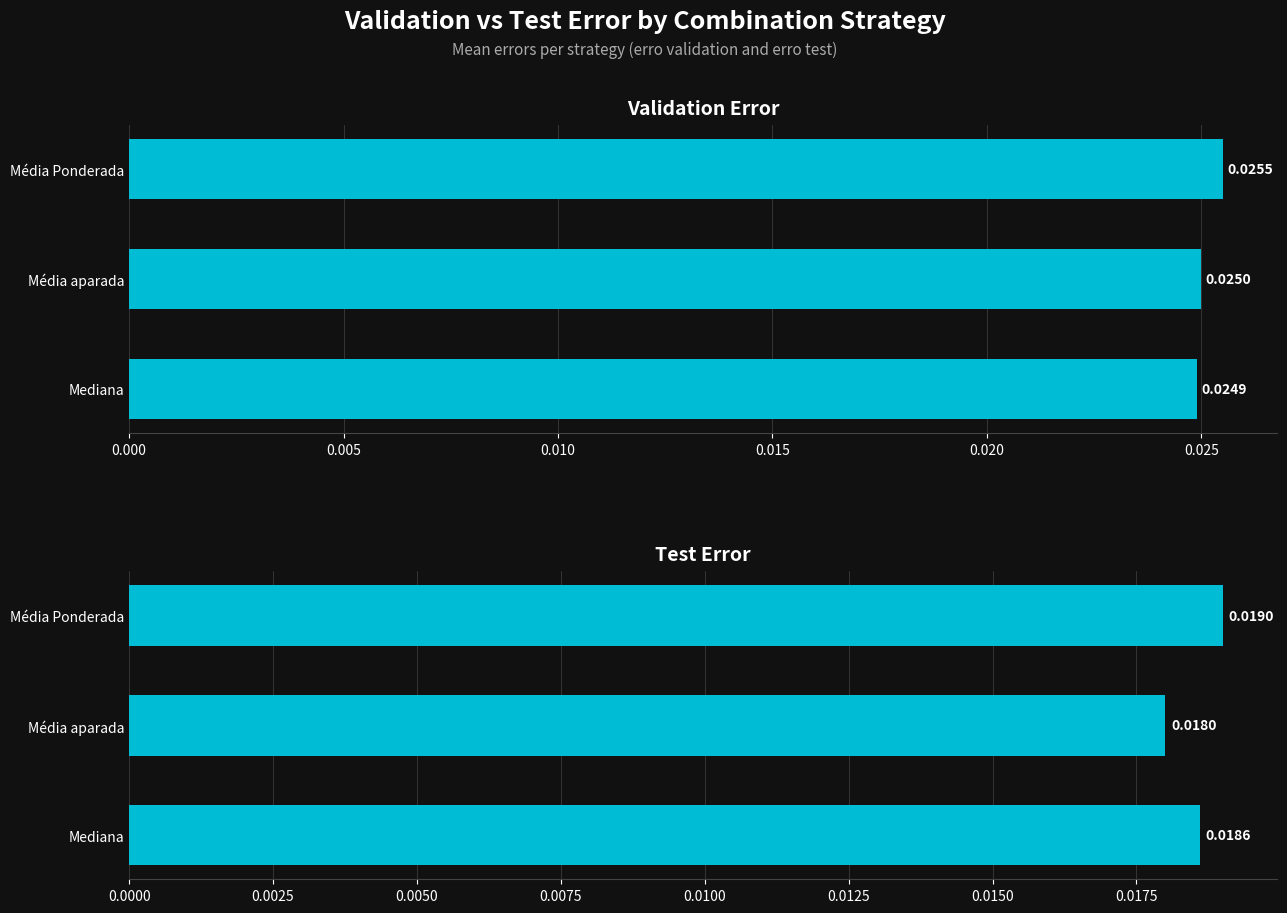

Is the value of erro test at Média Ponderada greater than the value of erro validation at Média aparada?

No